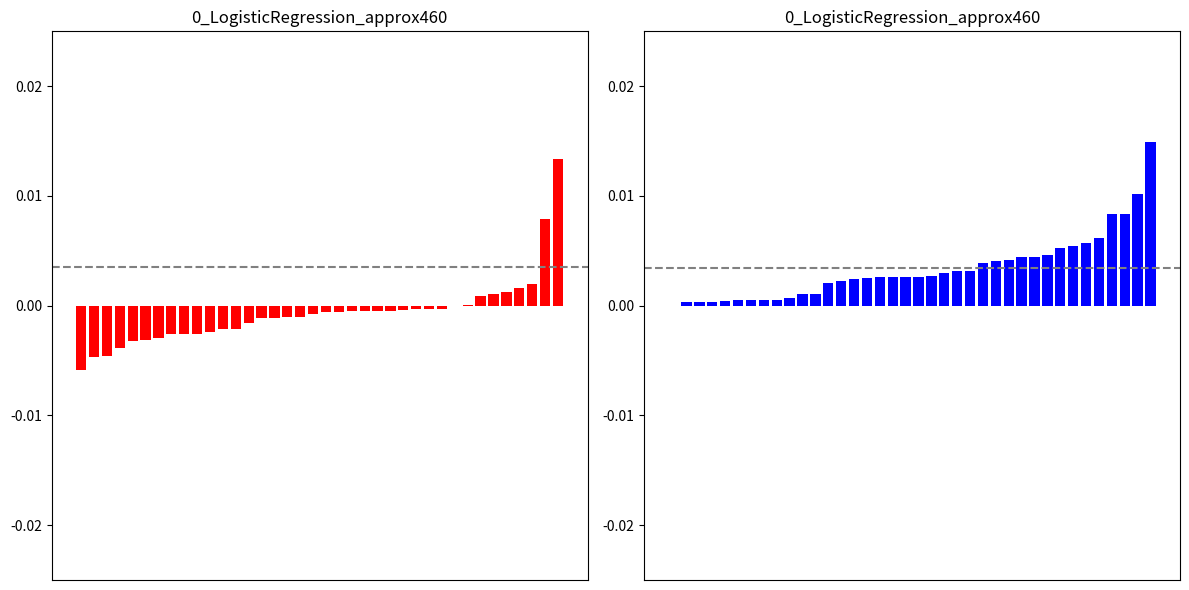

Count the number of categories in the chart.

38